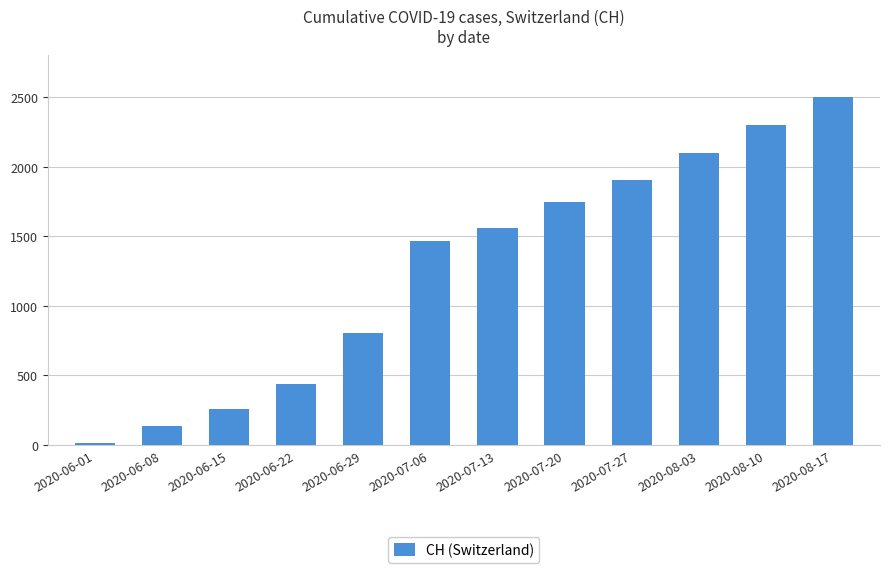

Which category has the lowest value across all series?

2020-06-01